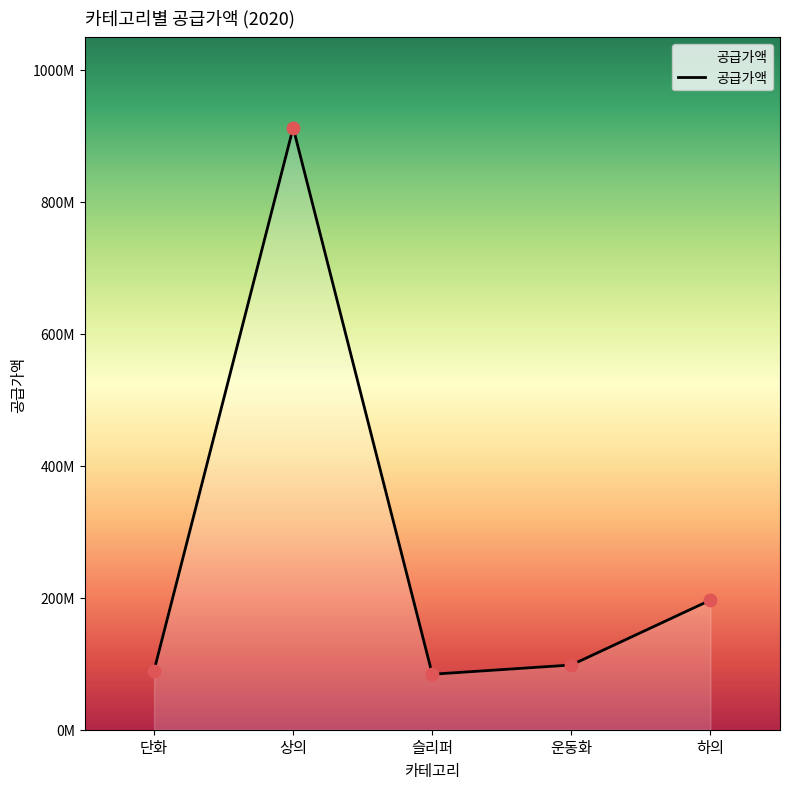

Between 운동화 and 상의, which is larger?

상의